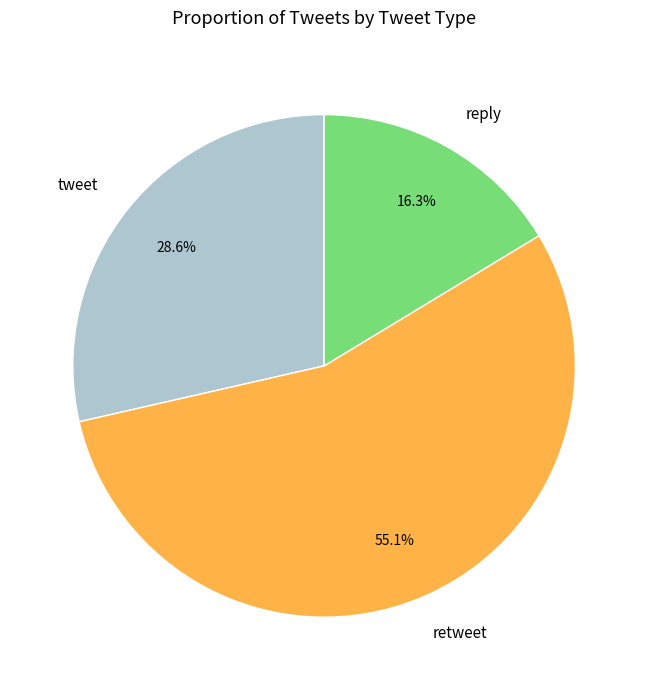

Which slice is the largest?

retweet